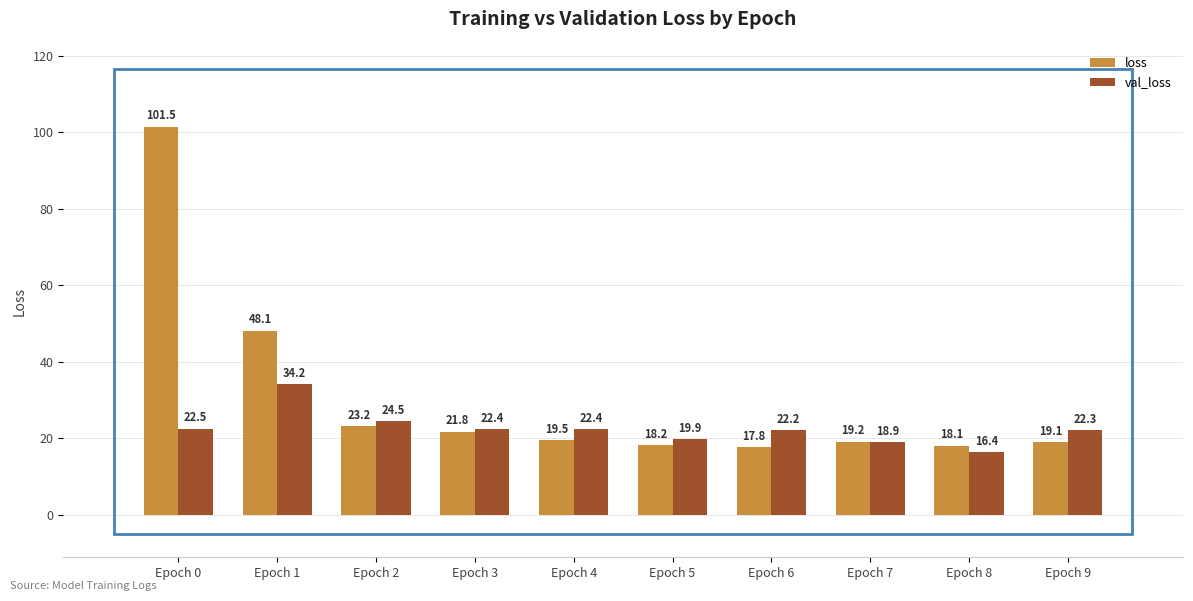

Which category has the highest value in the val_loss series?

Epoch 1